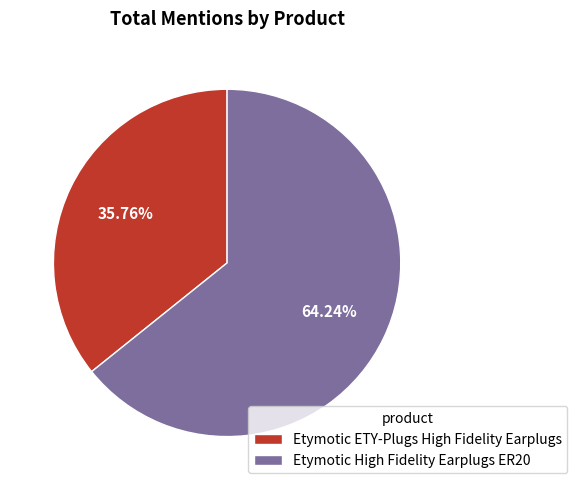

Approximately how many times larger is the value at Etymotic ETY-Plugs High Fidelity Earplugs compared to Etymotic High Fidelity Earplugs ER20?

0.6